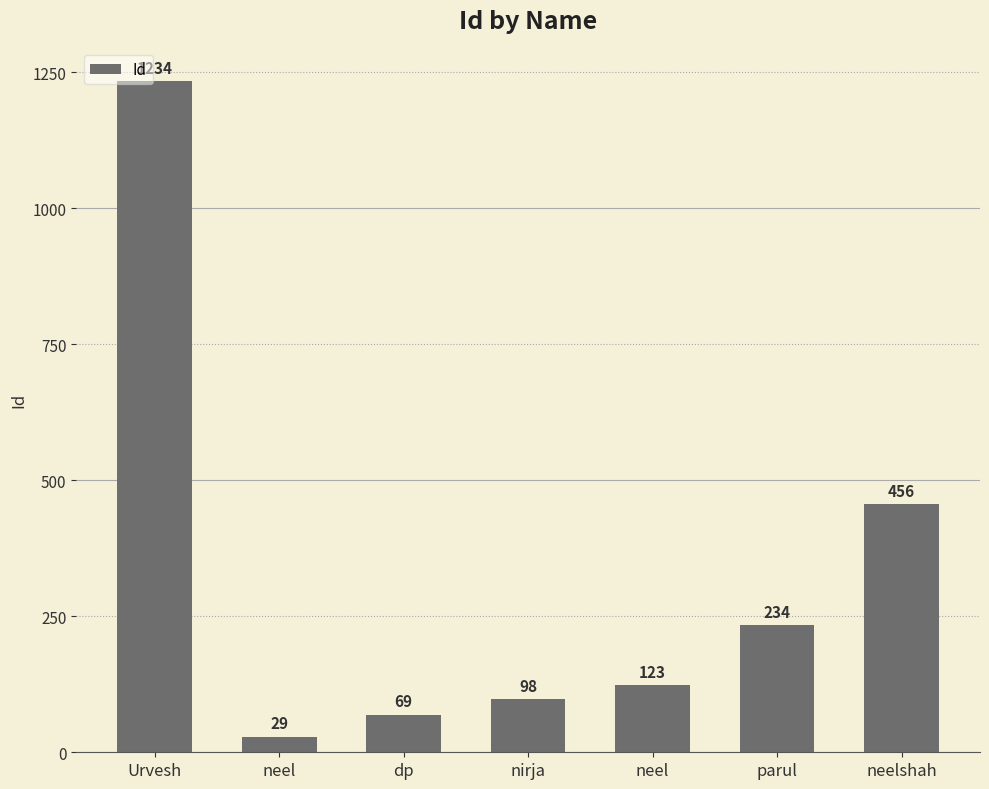

True or false: the data shows 70 at neel.

False